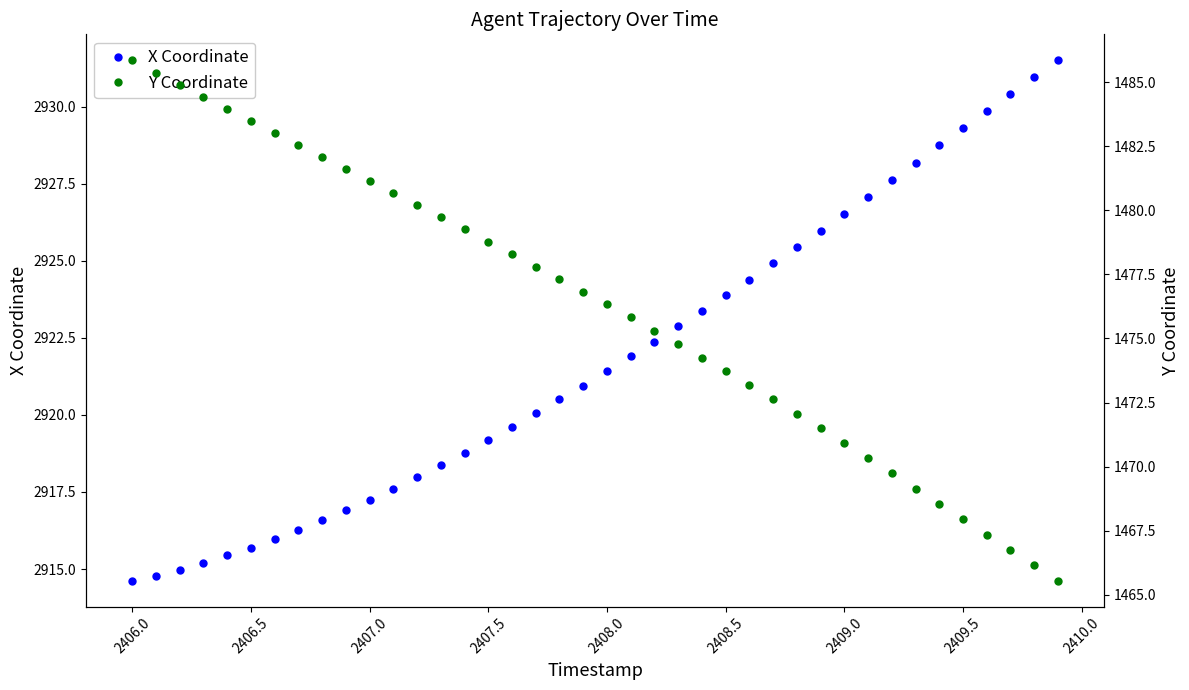

Which category has the lowest value in the X Coordinate series?

2406.0